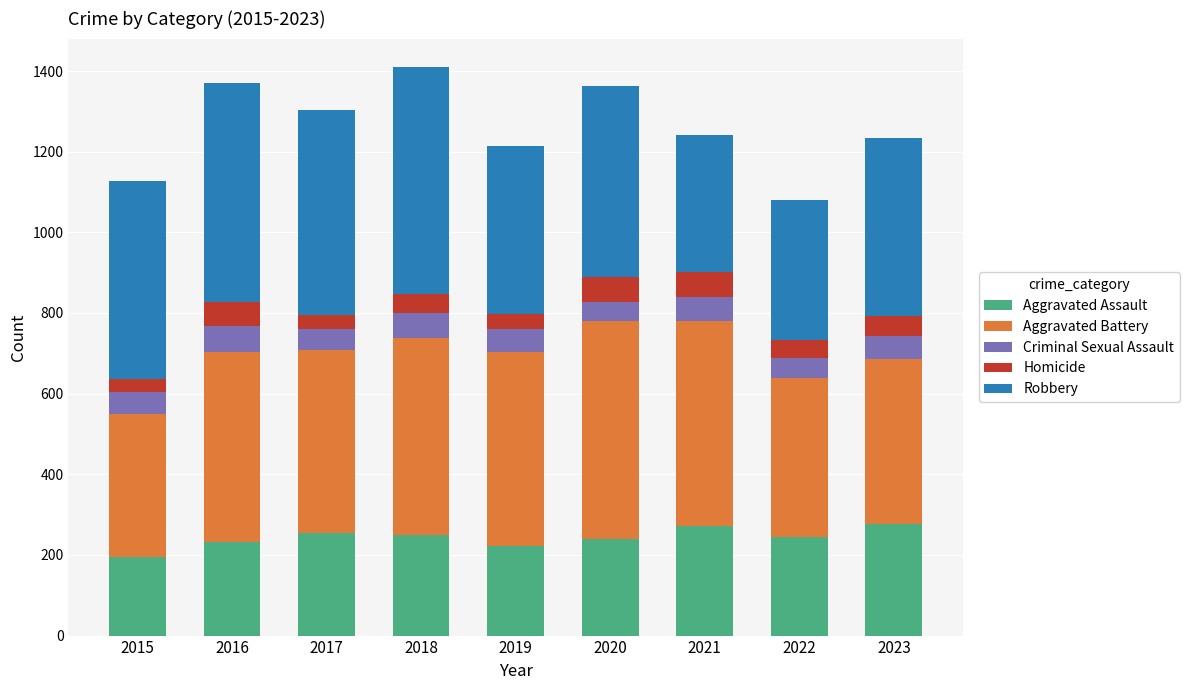

What is the total value across all series at 2023?

1234